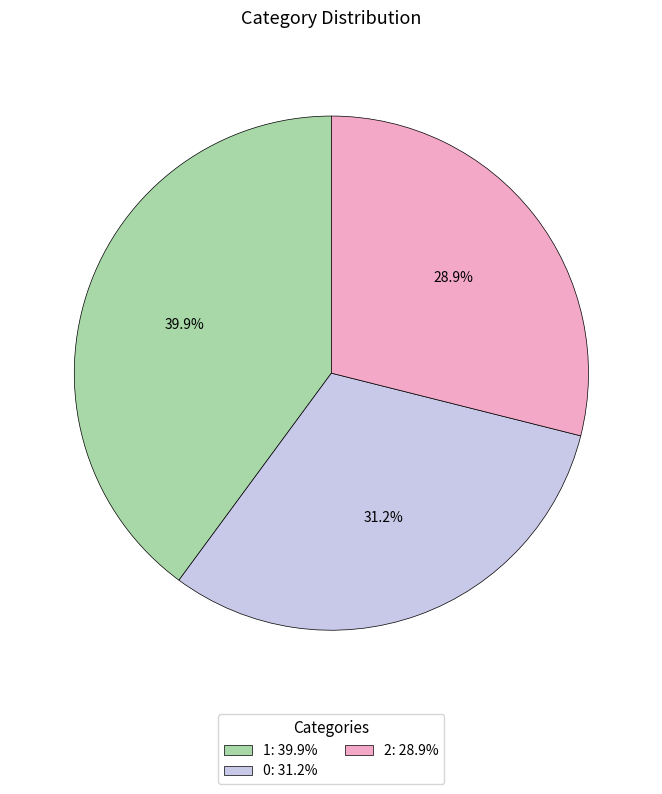

To the nearest percent, what is the difference between the largest and smallest slice percentages?

11%